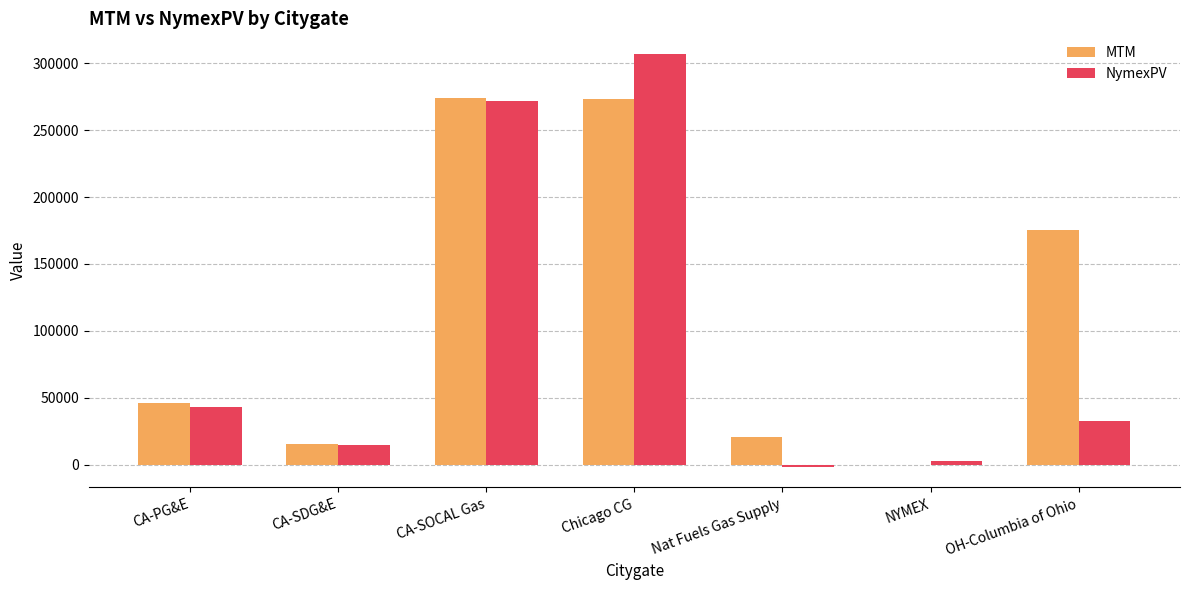

The NymexPV series shows 2418.0 at NYMEX. True or false?

True